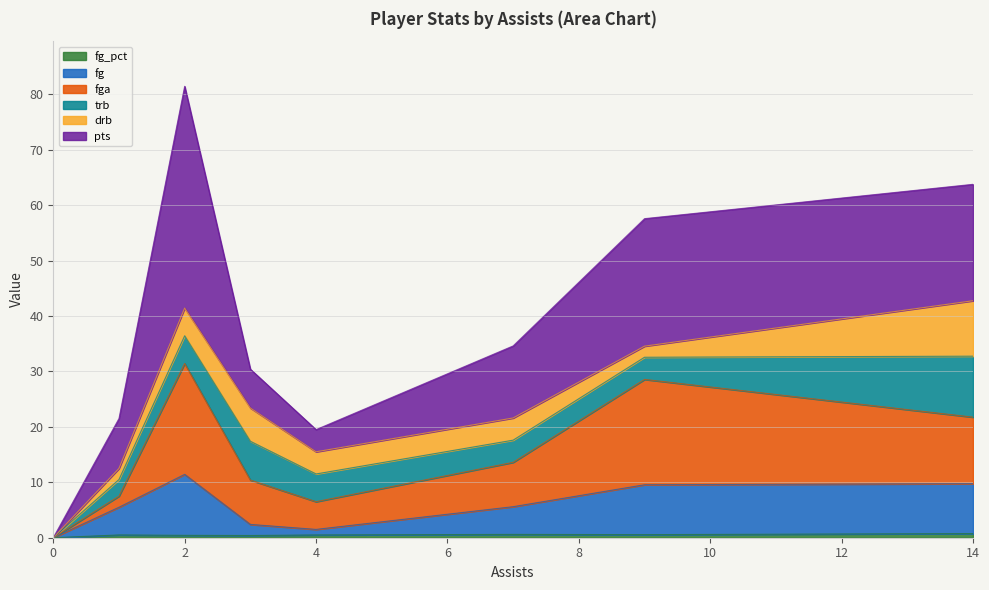

At how many categories does at least one series exceed 17?

3